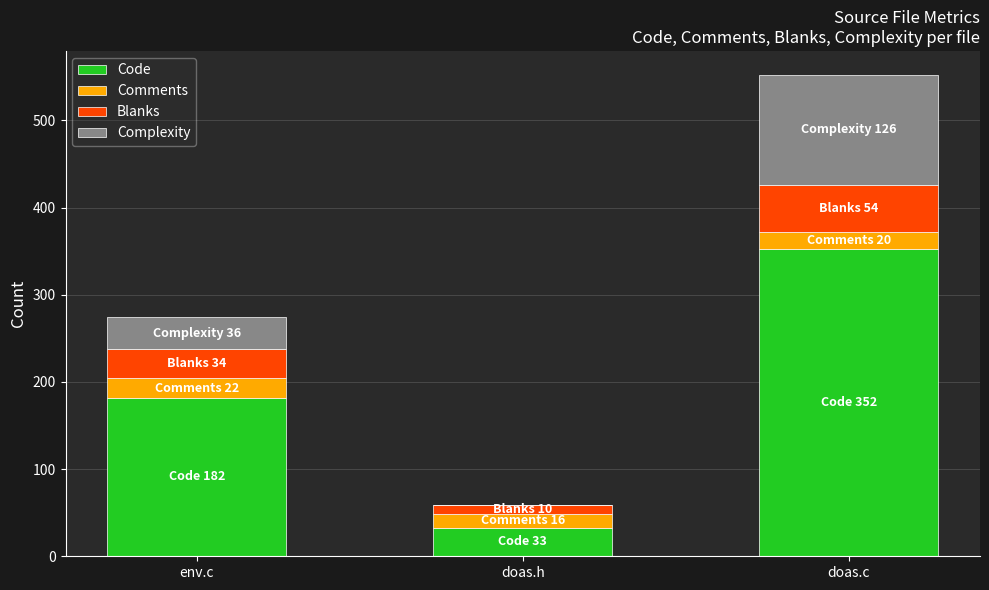

Which category has the highest value in the Code series?

doas.c